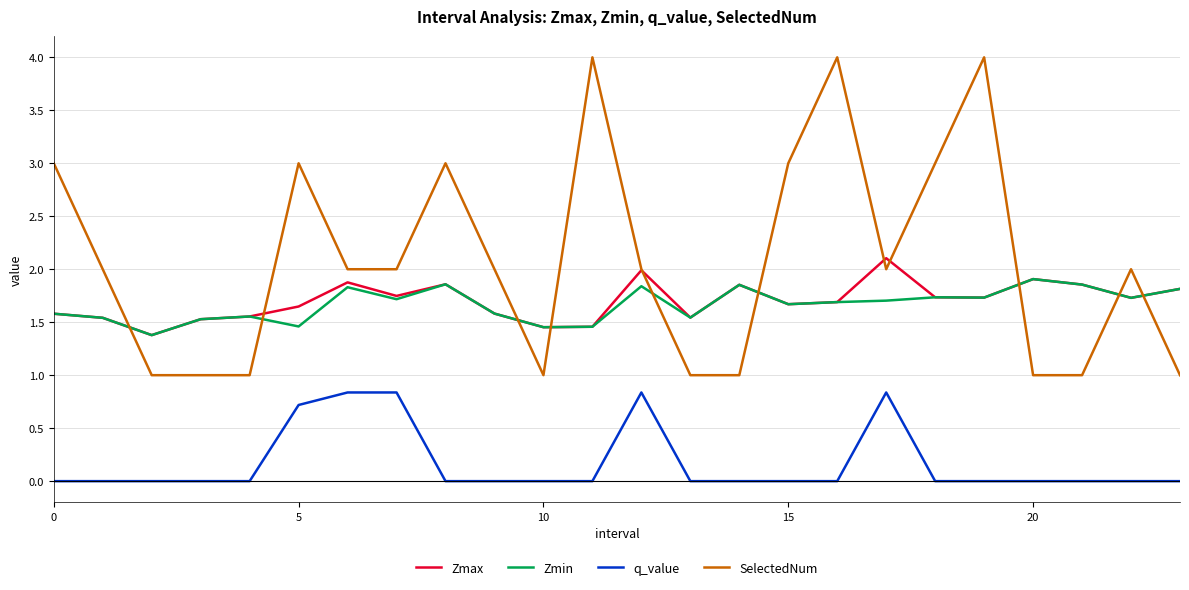

True or false: Zmin and SelectedNum intersect in this chart.

True